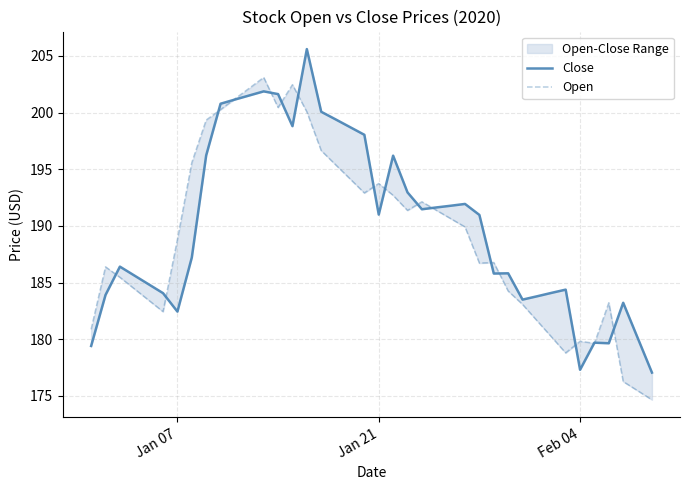

After their last crossing, which series has the higher values: Open or Close?

Close